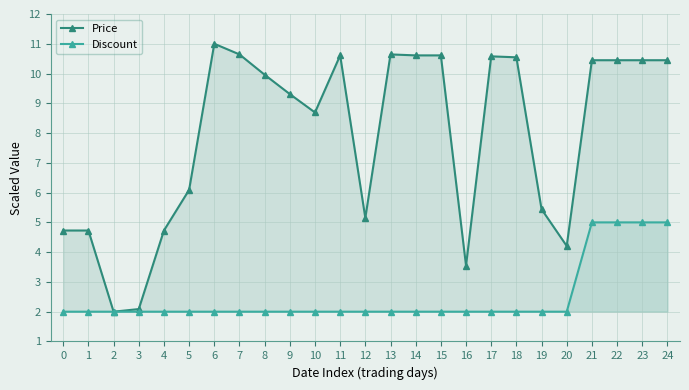

Reading left to right, list all the values displayed in this chart.

Price: 0=4.7	1=4.7	2=2.0	3=2.1	4=4.7	5=6.1	6=11.0	7=10.6	8=10.0	9=9.3	10=8.7	11=10.6	12=5.1	13=10.6	14=10.6	15=10.6	16=3.5	17=10.6	18=10.5	19=5.4	20=4.2	21=10.4	22=10.4	23=10.4	24=10.4
Discount: 0=2.0	1=2.0	2=2.0	3=2.0	4=2.0	5=2.0	6=2.0	7=2.0	8=2.0	9=2.0	10=2.0	11=2.0	12=2.0	13=2.0	14=2.0	15=2.0	16=2.0	17=2.0	18=2.0	19=2.0	20=2.0	21=5.0	22=5.0	23=5.0	24=5.0